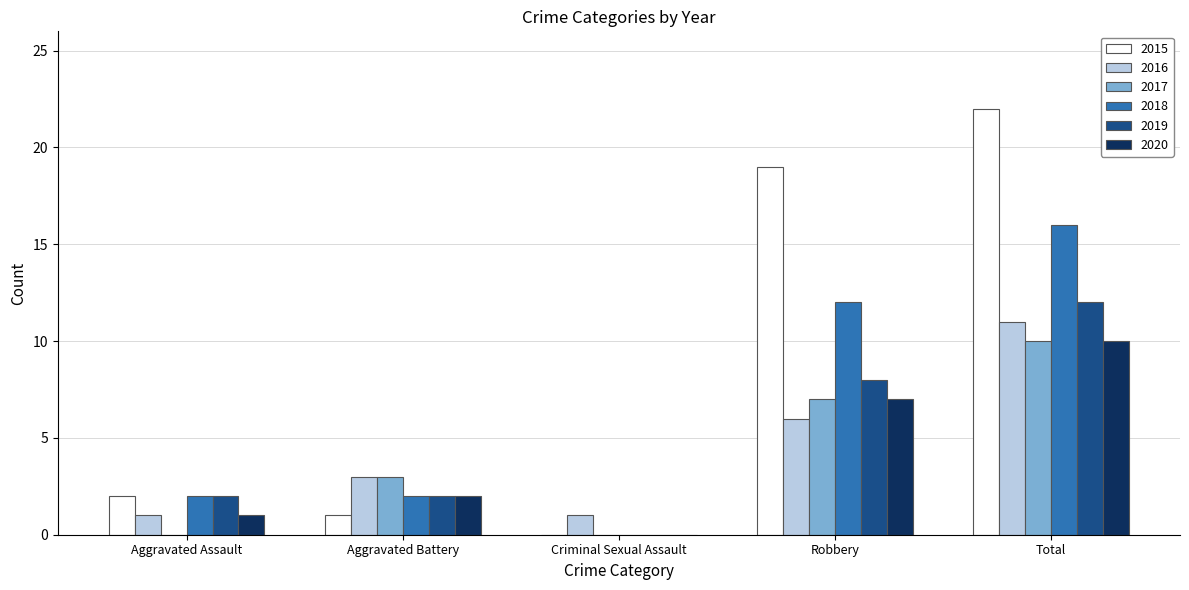

What is the sum of all 2016 values?

22